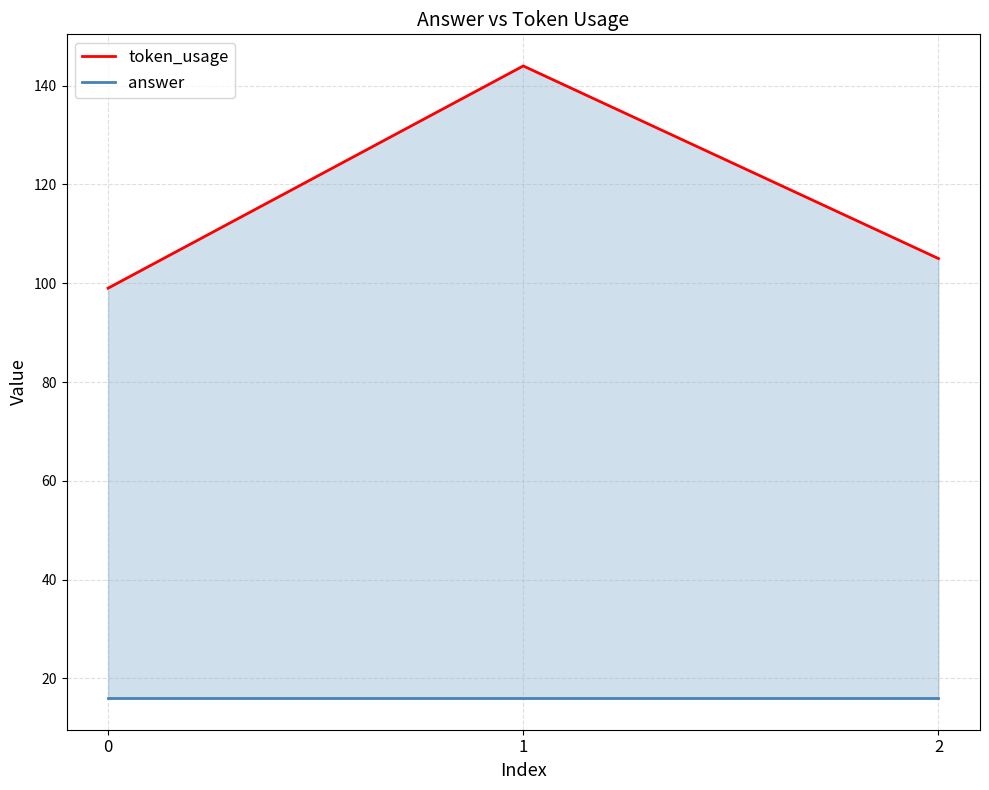

How many series are shown in this chart?

2